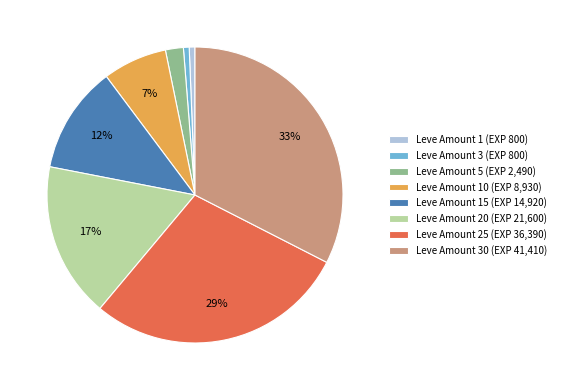

How many slices are in this pie chart?

8